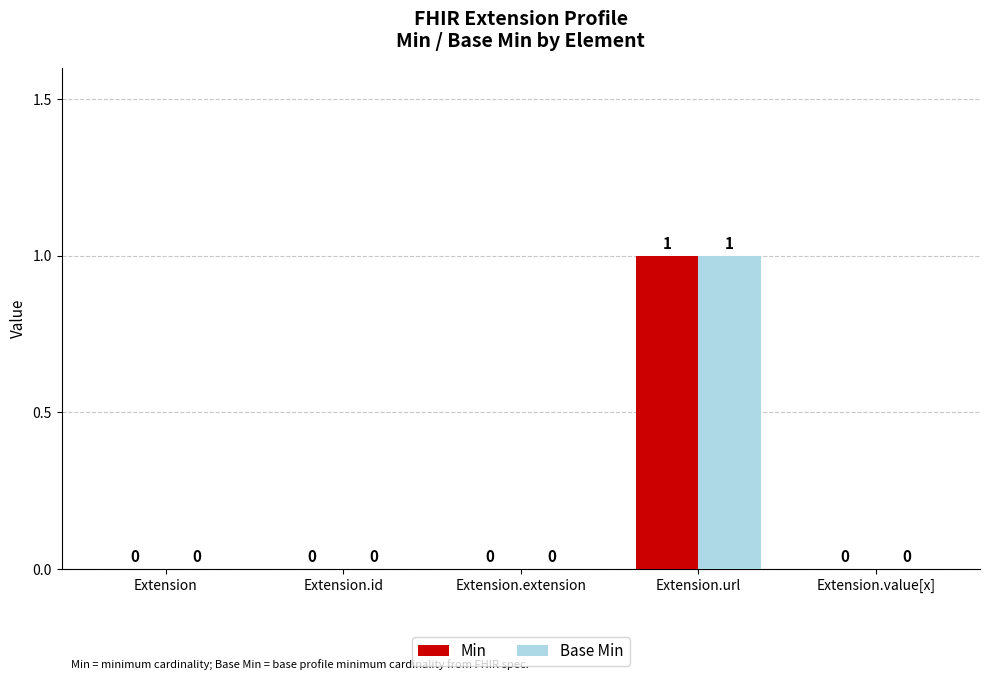

How many positive values does the Base Min series have?

1